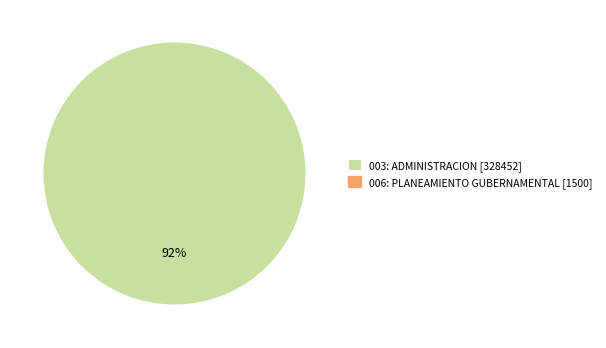

Rank the categories by value from highest to lowest.

ADMINISTRACION [91.8], PLANEAMIENTO GUBERNAMENTAL [0]